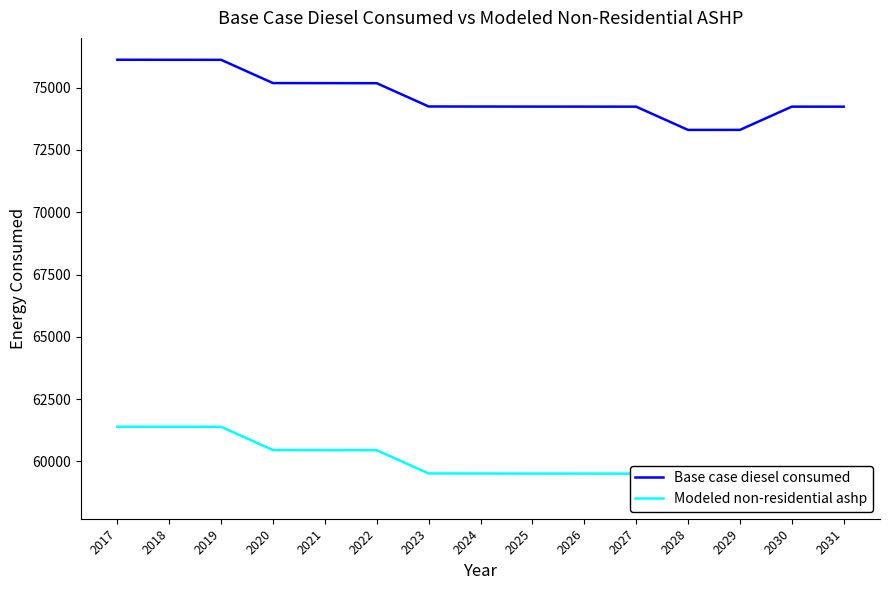

At which label is Base case diesel consumed closest to 74714?

2022